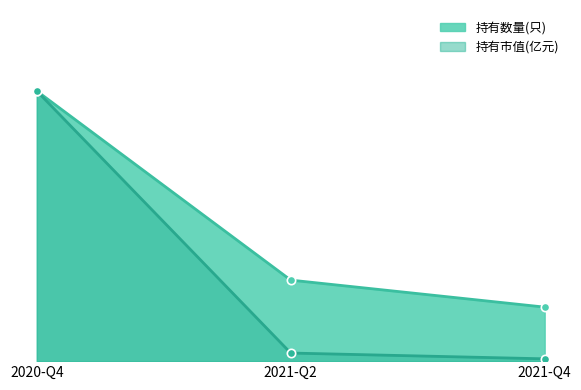

Rank the series by their average value, from highest to lowest.

持有数量(只), 持有市值(亿元)